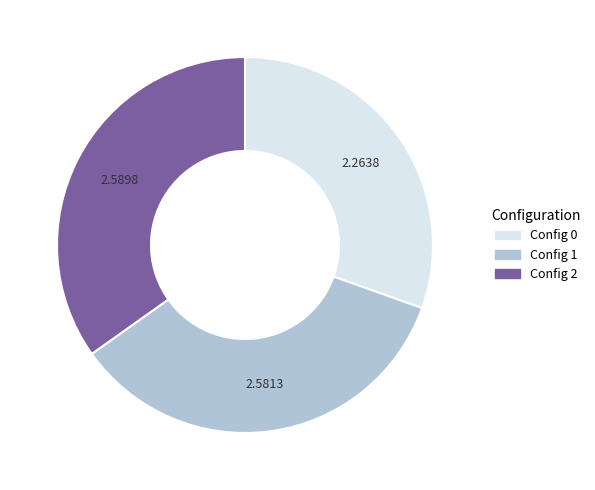

Does any single category account for the majority?

No